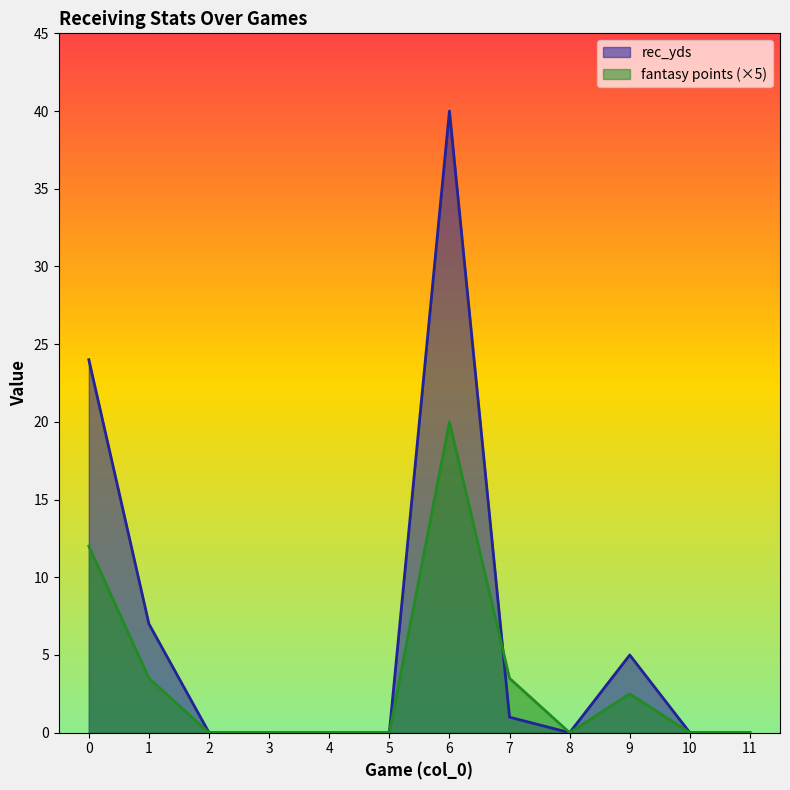

Where is the first local minimum for fantasy points?

8